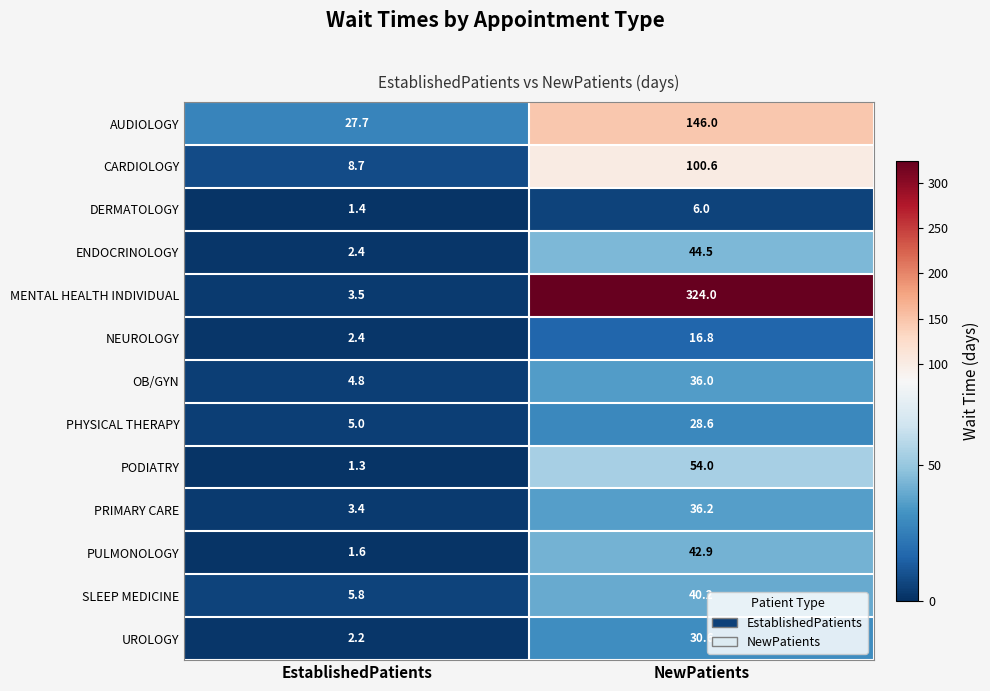

Which series has the widest spread of values?

MENTAL HEALTH INDIVIDUAL